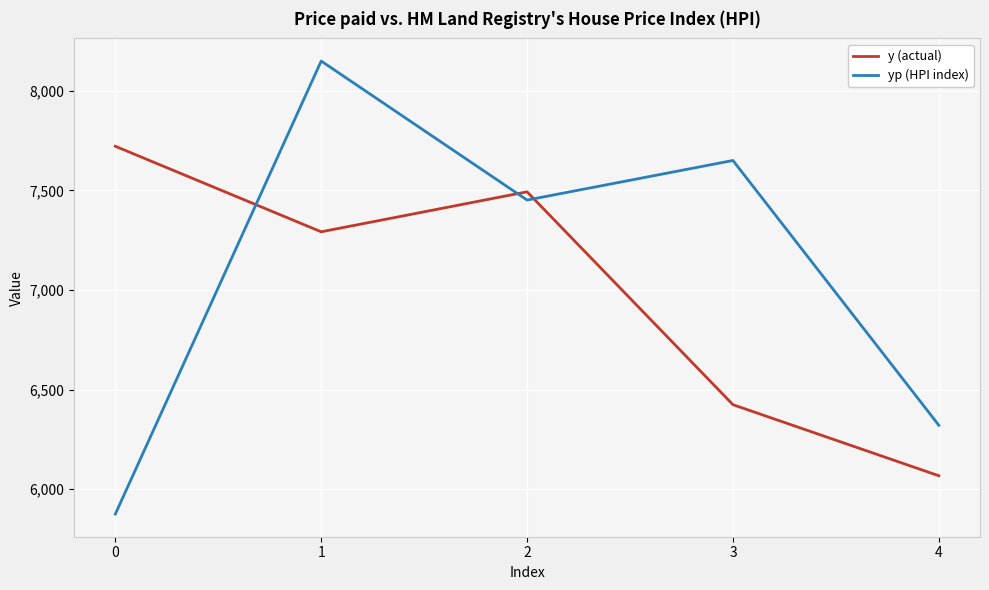

Rank the categories by yp (HPI index) value from highest to lowest.

1, 3, 2, 4, 0